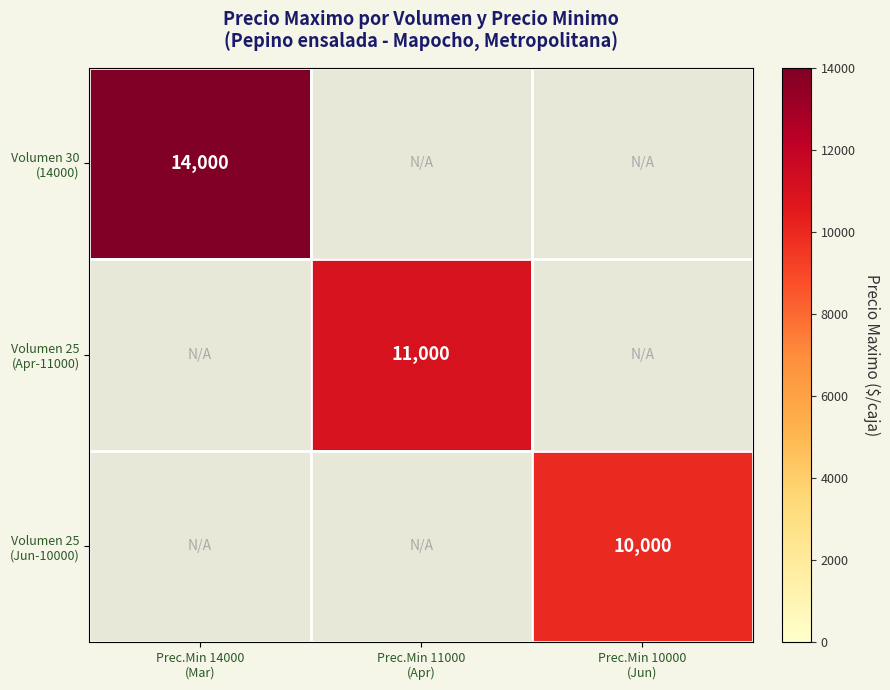

What value does the Volumen 30 (14000) series have at Prec.Min 14000 (Mar)?

14000.0